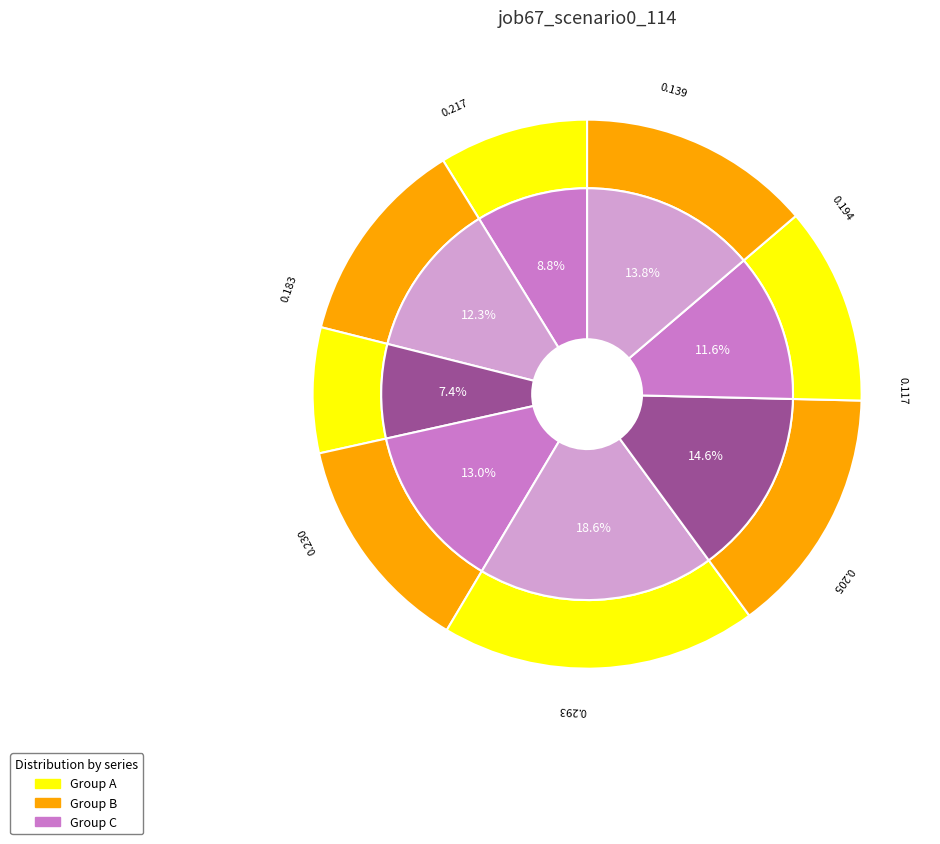

How many slices are in this pie chart?

8